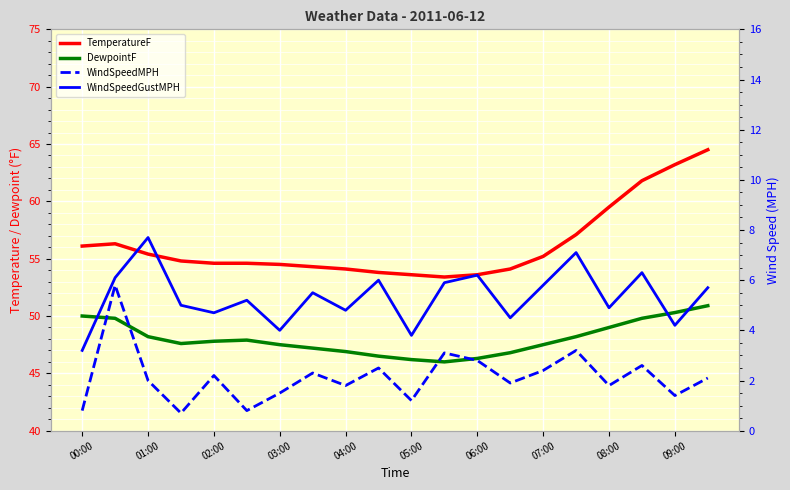

Rank the categories by TemperatureF value from highest to lowest.

19, 18, 17, 16, 15, 01:00, 00:00, 02:00, 14, 03:00, 04:00, 05:00, 06:00, 07:00, 08:00, 13, 09:00, 10, 12, 11